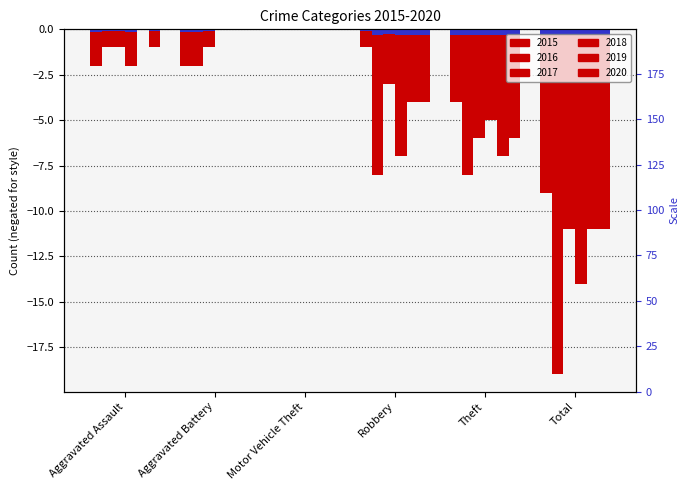

Which has a higher value, Aggravated Assault or Aggravated Battery?

Aggravated Assault